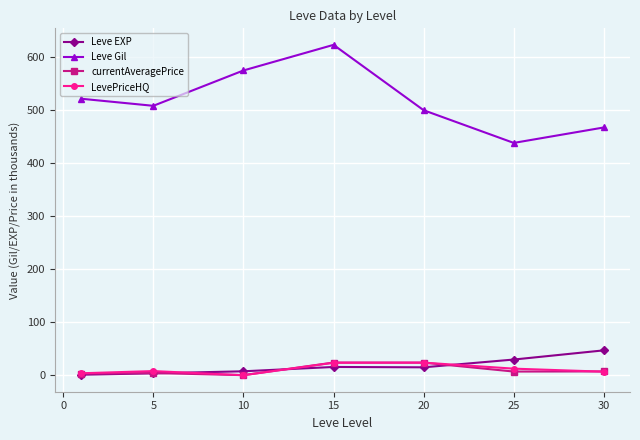

What is the minimum value for Leve Gil?

438.3